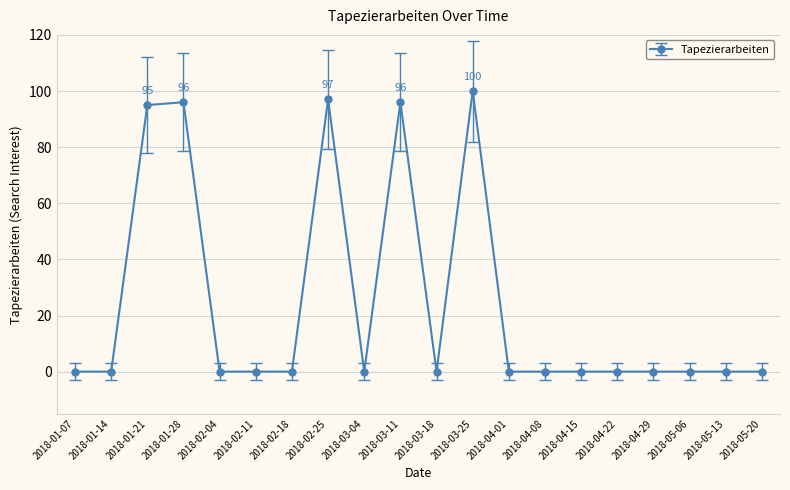

What is the average value?

24